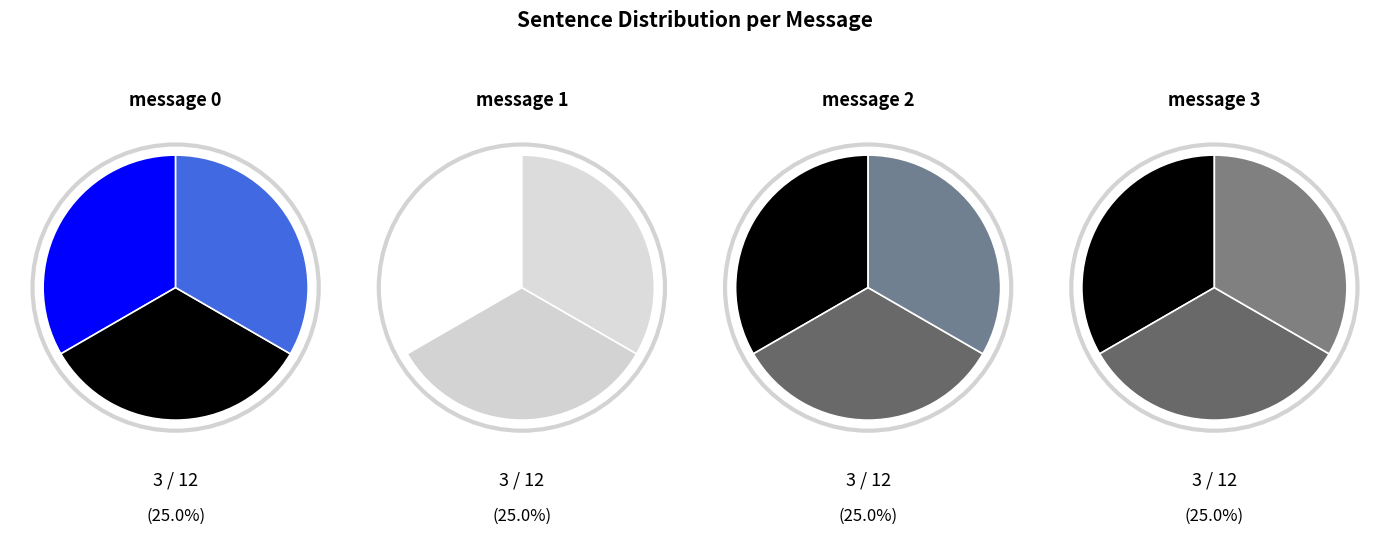

Between NonEvent and Event, which is larger?

Event